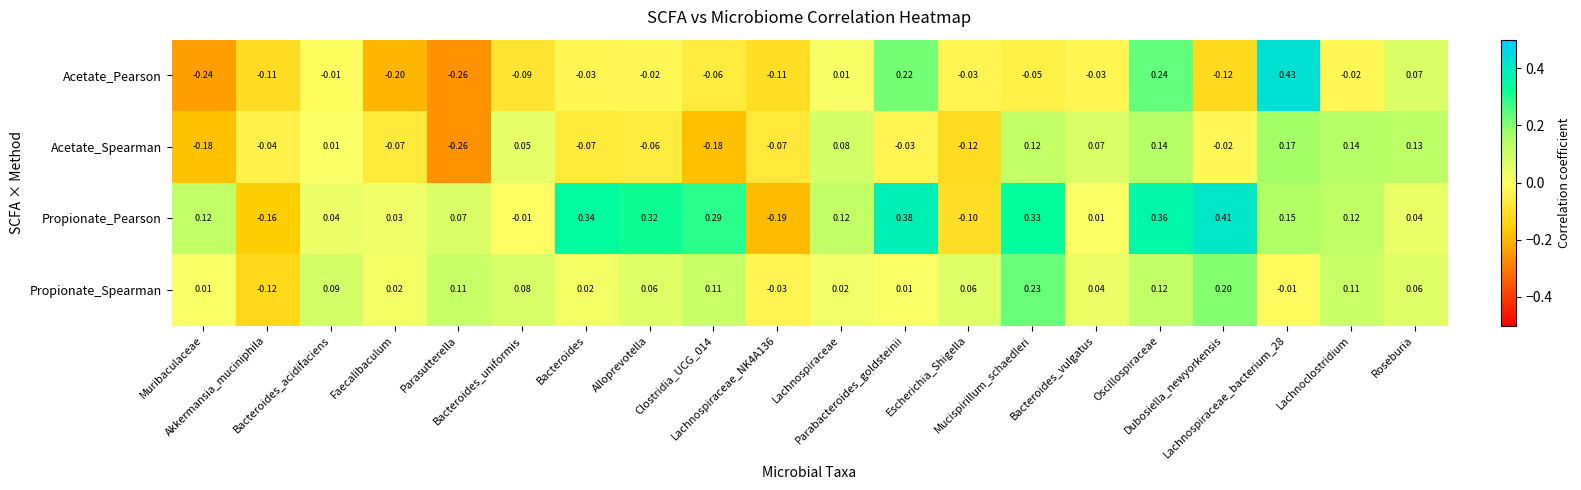

At Muribaculaceae, list the series in order from largest to smallest.

Propionate_Pearson, Propionate_Spearman, Acetate_Spearman, Acetate_Pearson